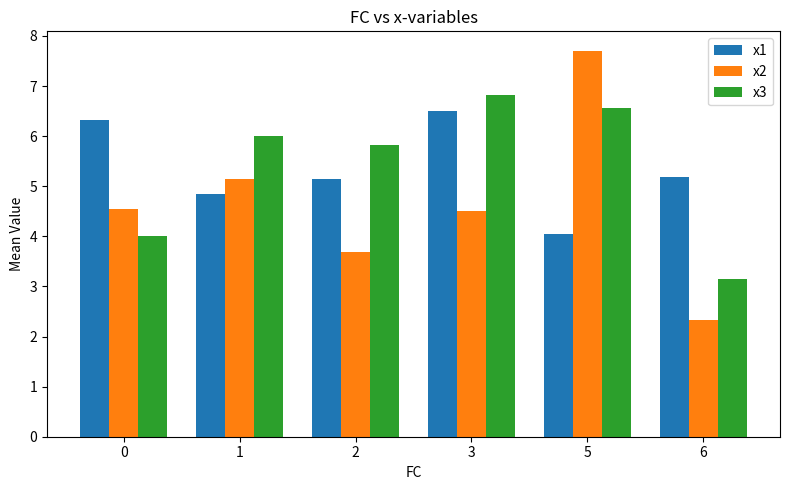

How many bars are there in each group?

3